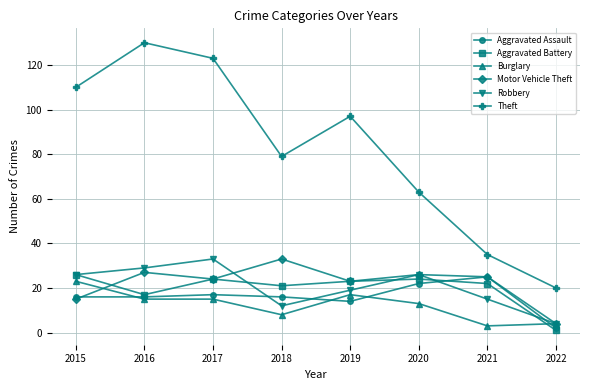

True or false: Robbery has more than 2 points higher than both neighbors.

False